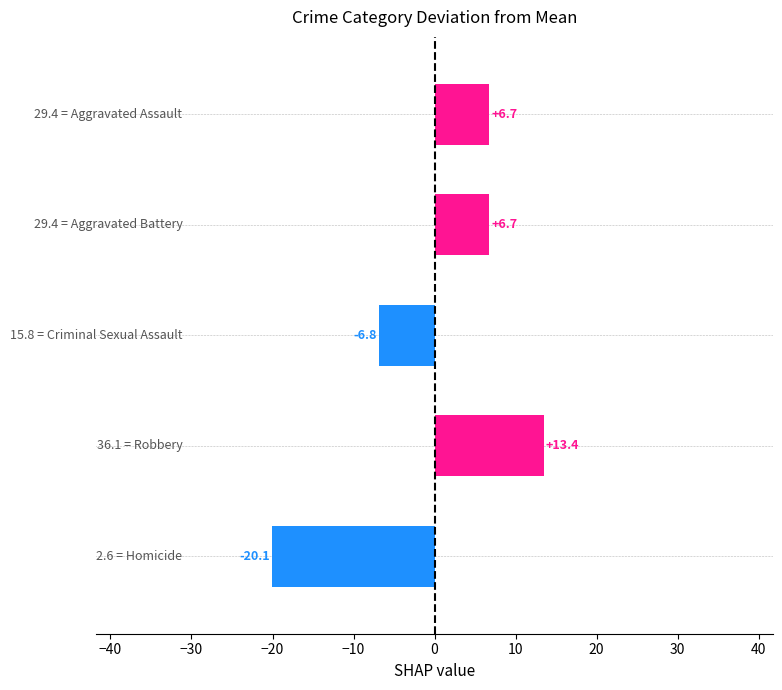

What is the difference between the second highest and second lowest values?

13.5